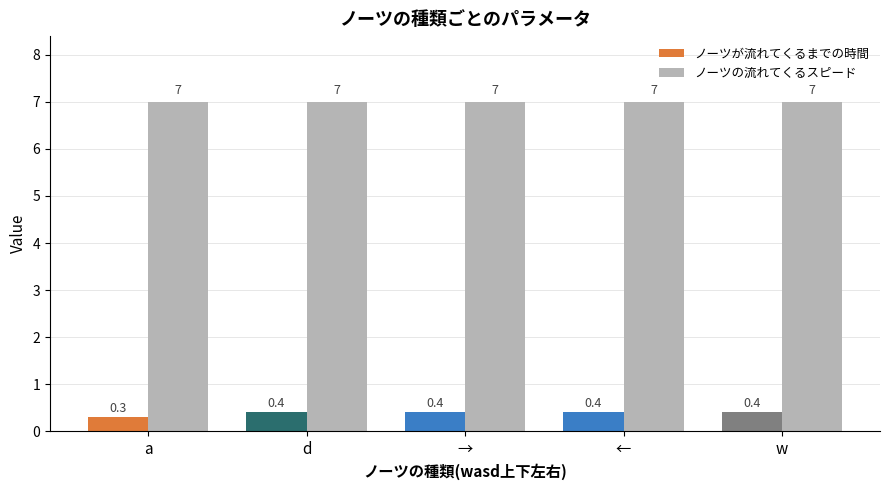

What is the maximum value for ノーツの流れてくるスピード?

7.0